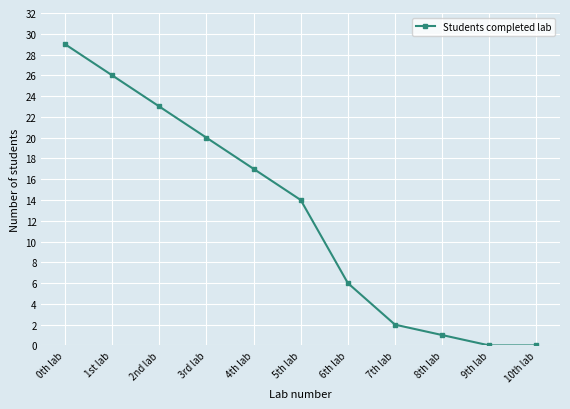

Is it true that the value at 1st lab is 39?

False